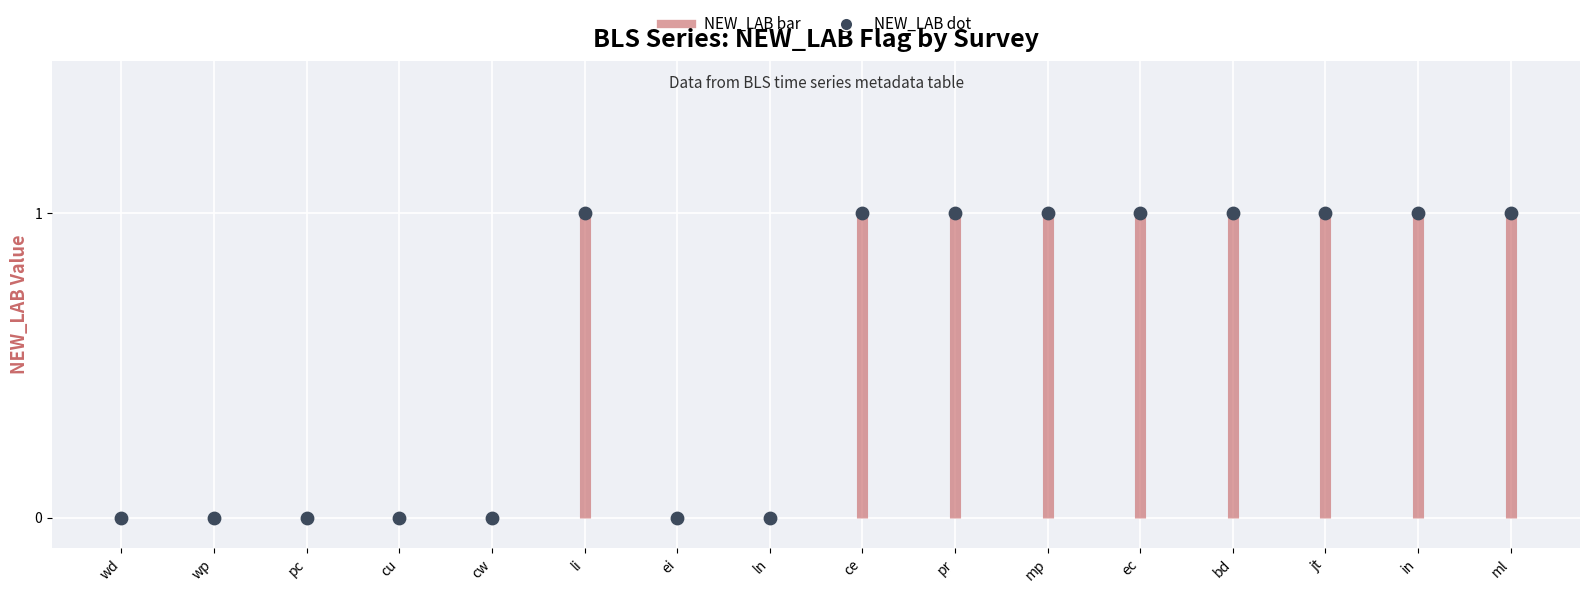

Which has a higher value, ce or ml?

ce